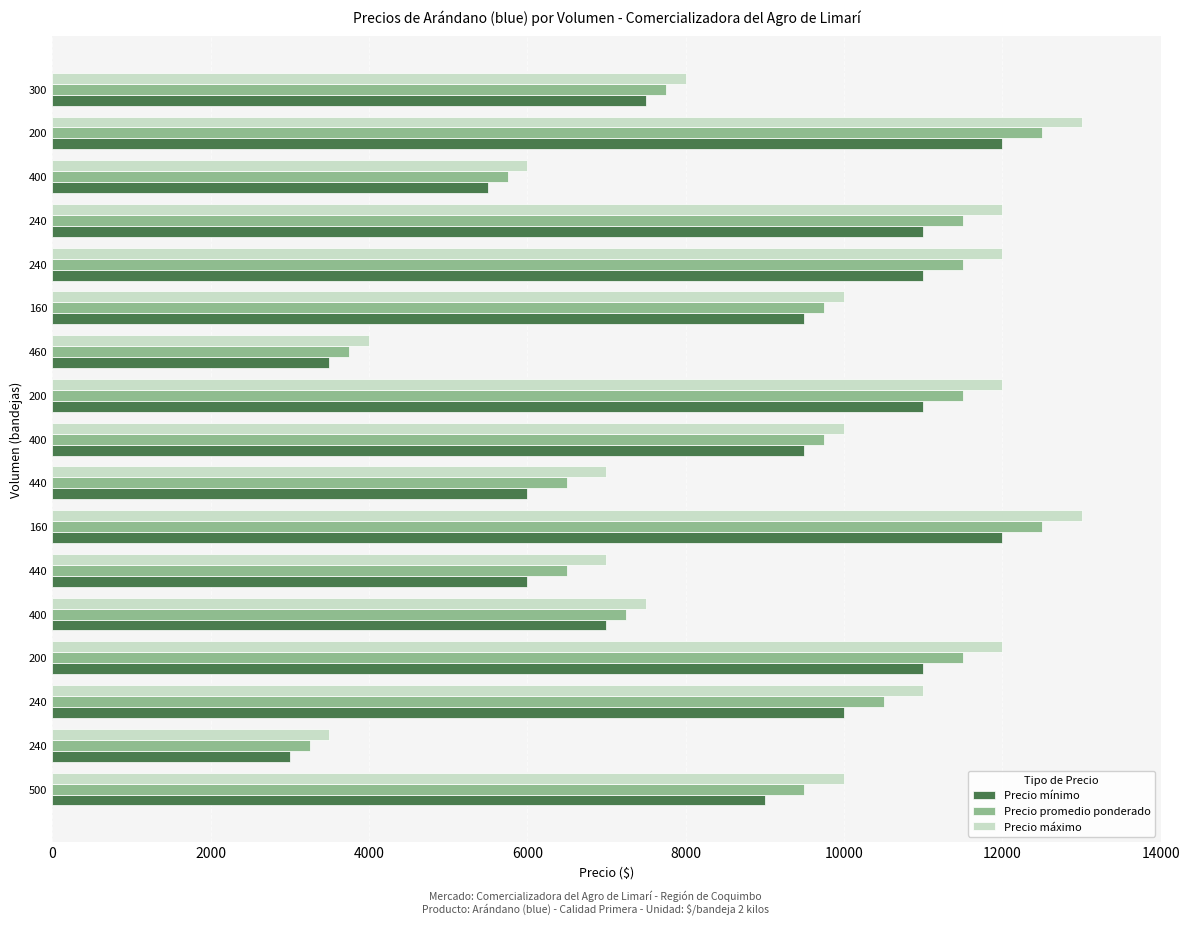

What are all the series names shown in the legend?

Precio mínimo, Precio promedio ponderado, Precio máximo